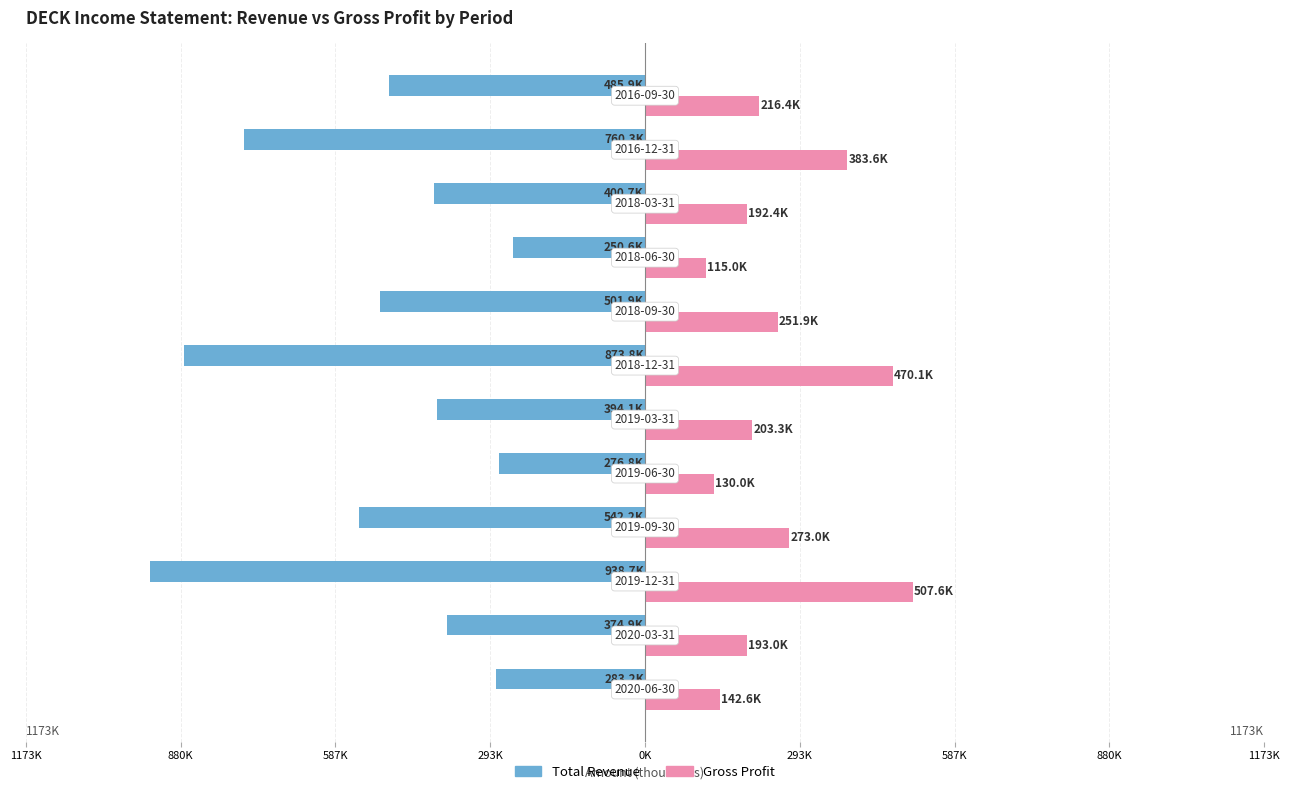

What are all the series names shown in the legend?

Total Revenue, Gross Profit